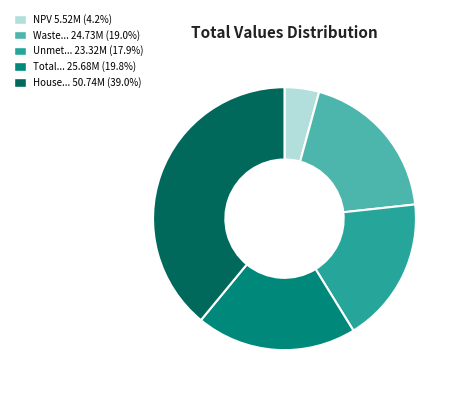

Is there a majority slice in this chart?

No